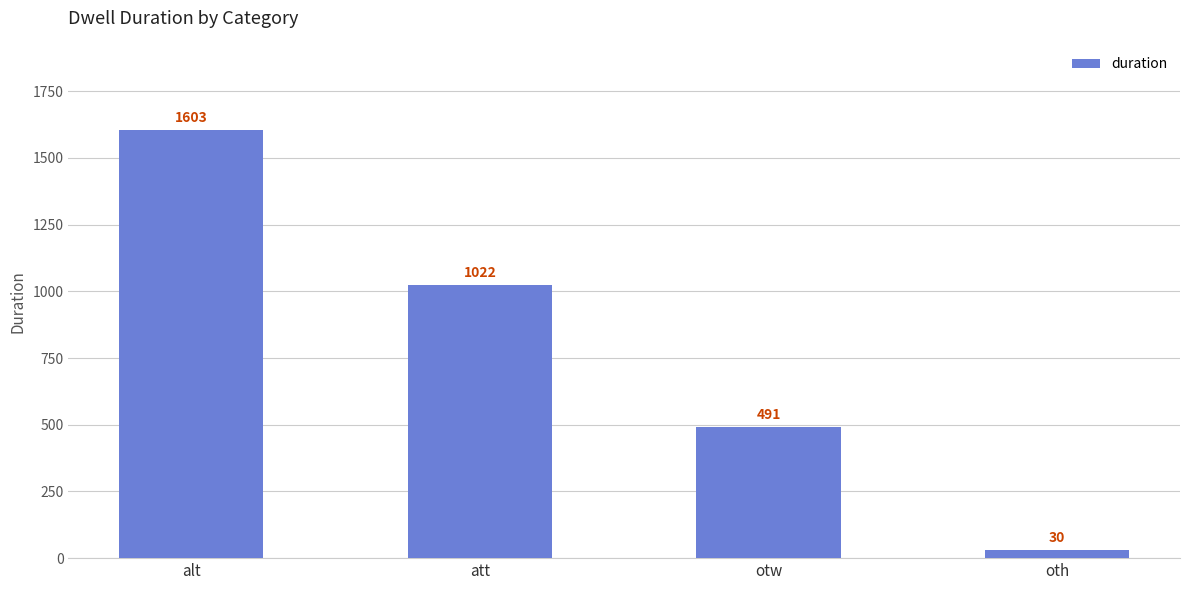

At which label does the data first exceed 1022?

alt